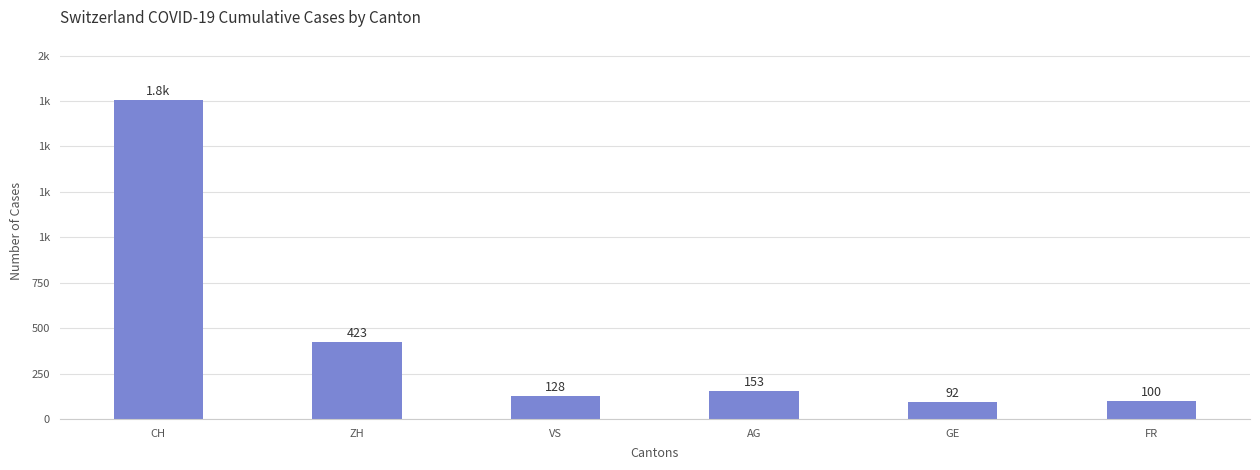

Reading right to left, list all the values displayed in this chart.

100	92	153	128	423	1756